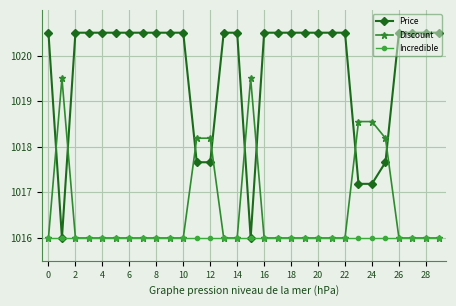

True or false: Discount has more than 1 interior local peaks.

True